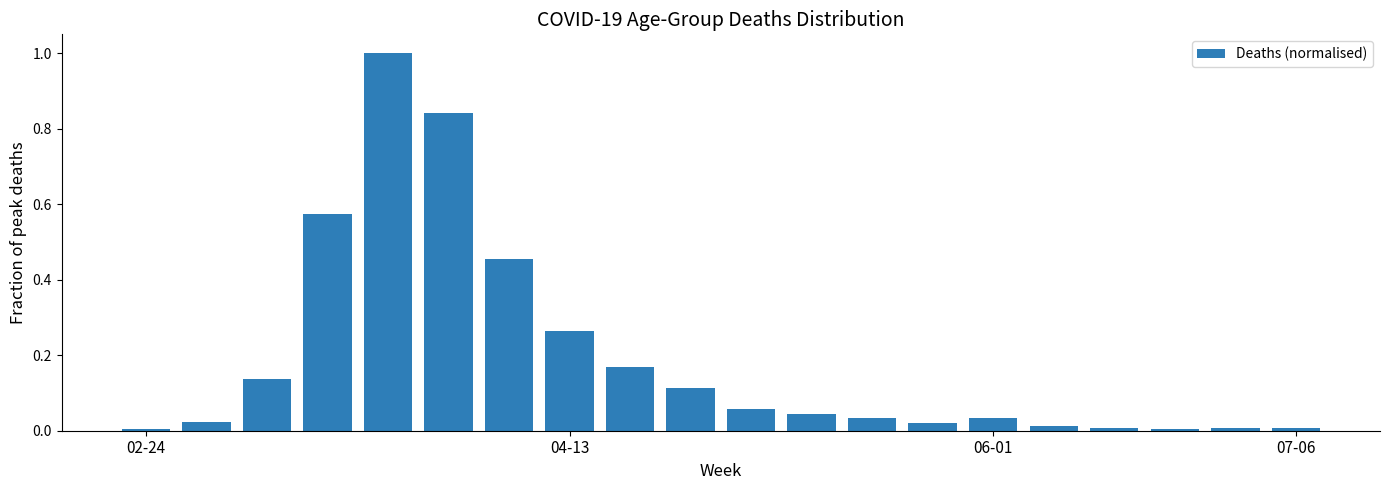

What is the difference between the maximum and minimum values?

1.0